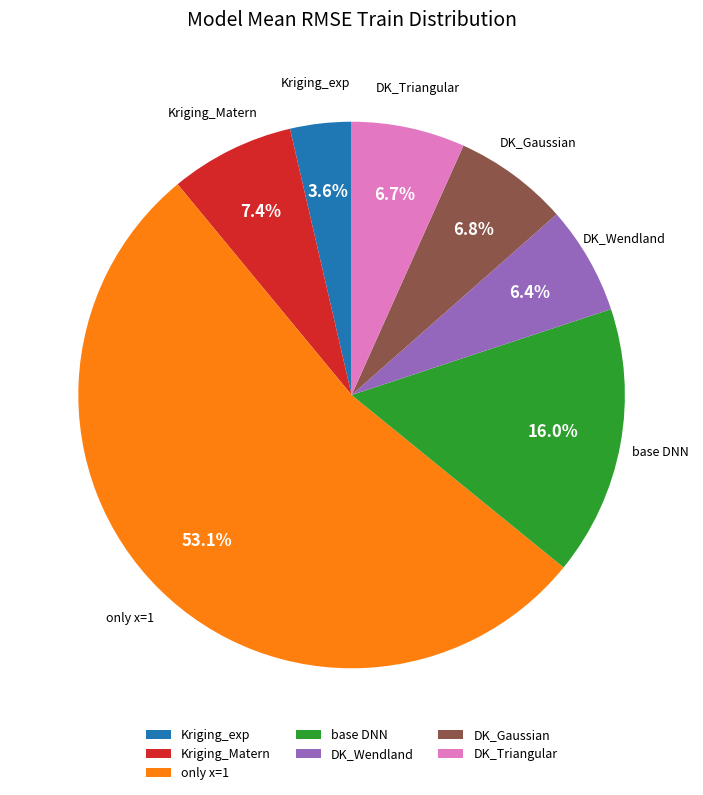

What is the total percentage of only x=1 and DK_Gaussian?

59.9%